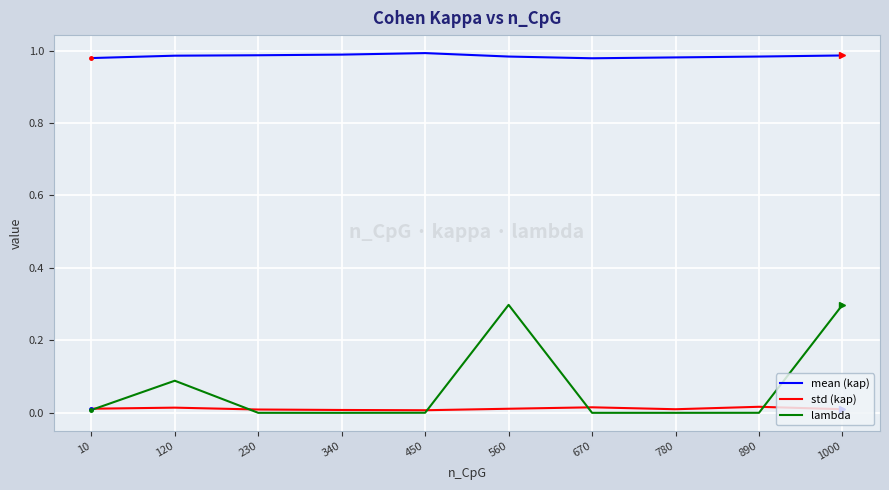

True or false: lambda has more than 1 interior local peaks.

True